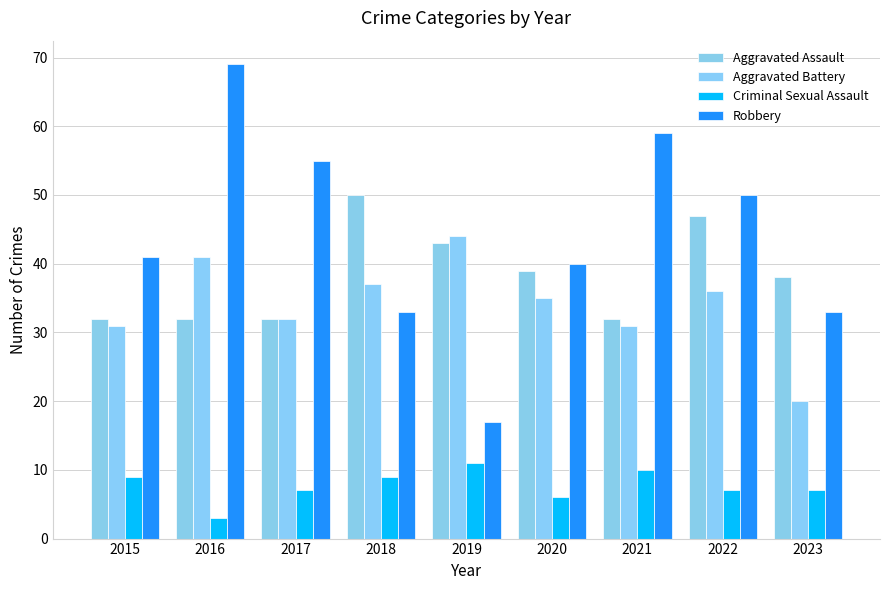

What is the difference between the Aggravated Assault values at 2019 and 2016?

11